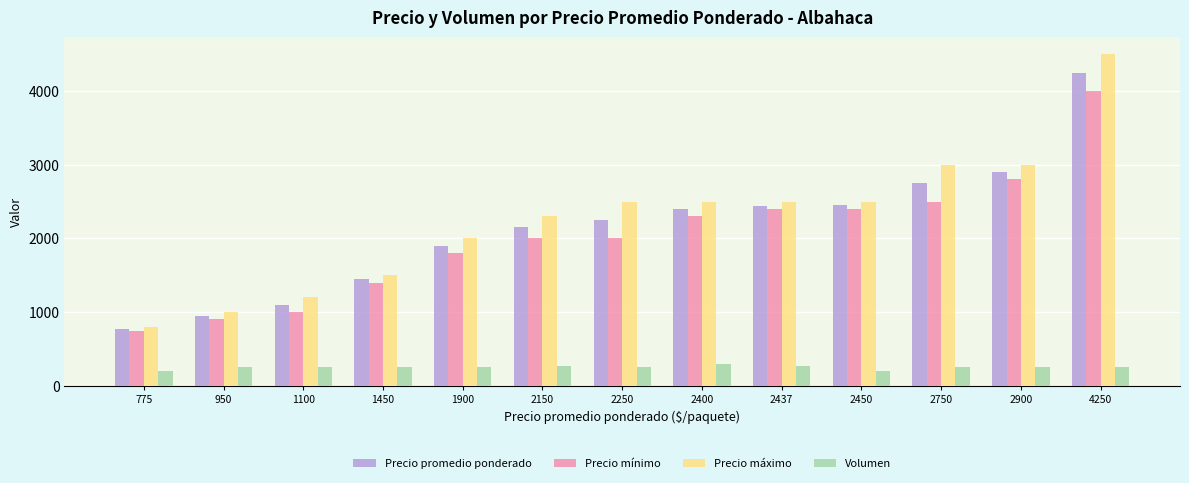

How many bars are there in each group?

4